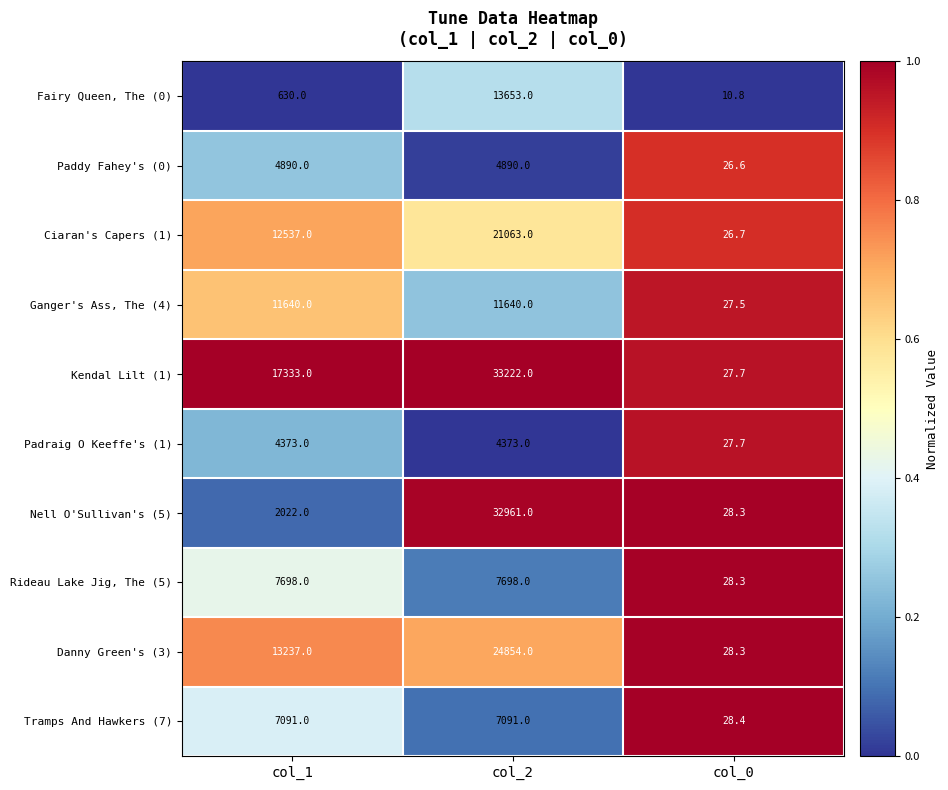

Is it true that Padraig O Keeffe's (1) equals 4373.0 at col_1?

True